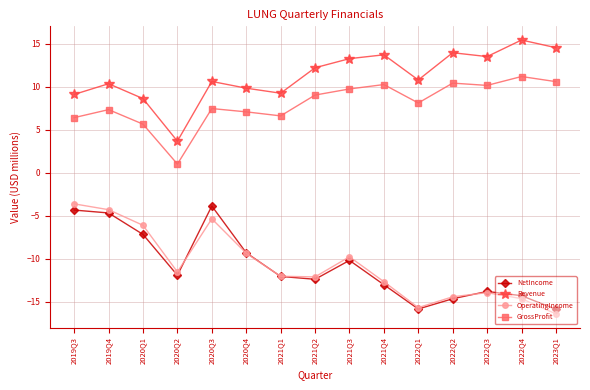

Rank the series at 2020Q3 from lowest to highest value.

OperatingIncome, NetIncome, GrossProfit, Revenue